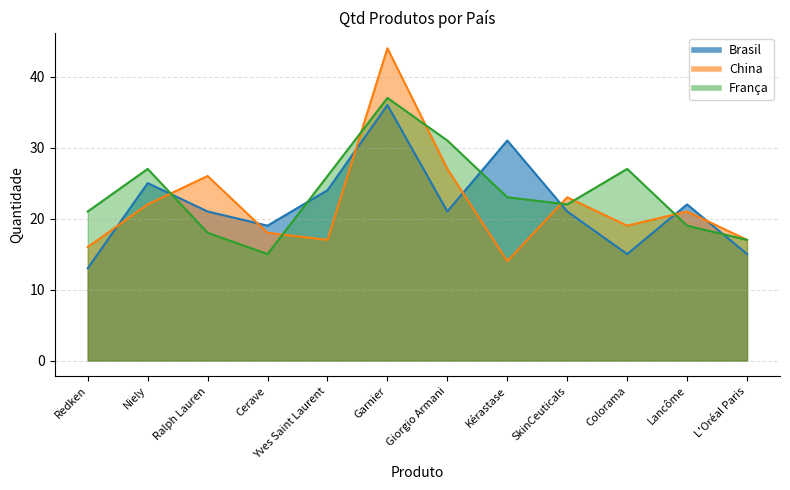

What is the difference between the second highest and second lowest values in the China series?

11